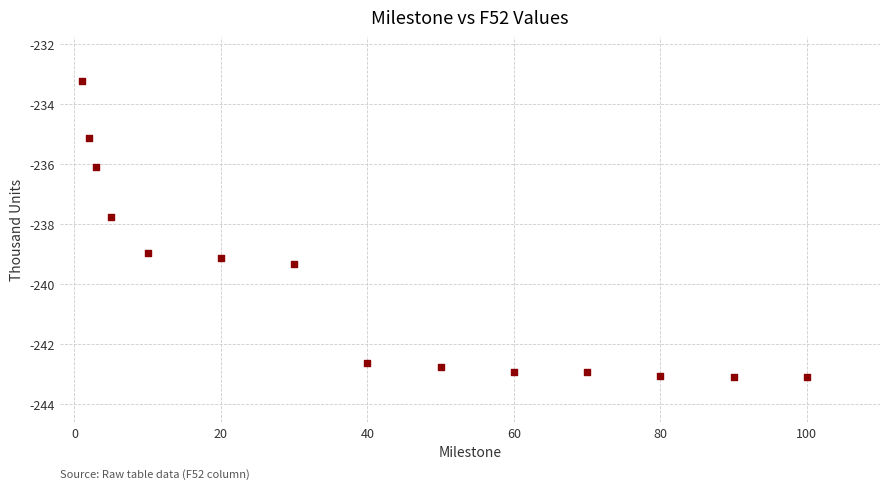

What is the range of X values (max minus min)?

99.0